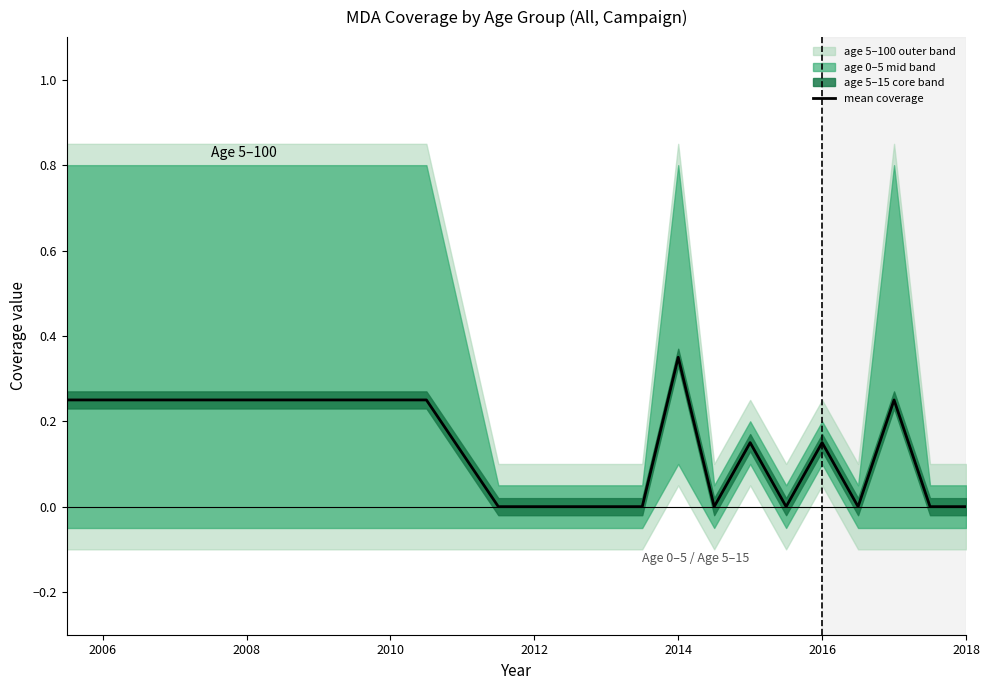

The mean coverage series shows 0.0 at 2018. True or false?

True